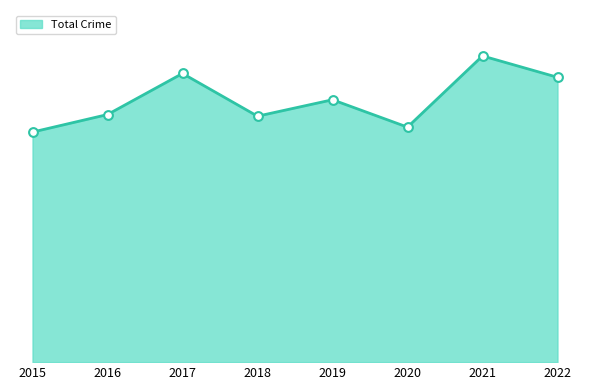

Does the chart have visible grid lines?

No